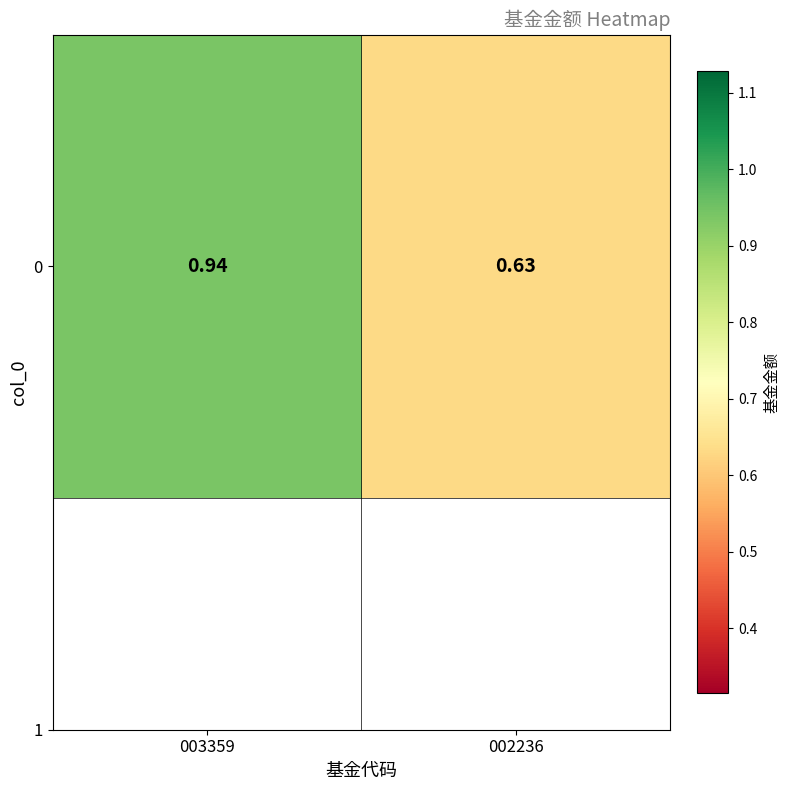

What is the smallest value displayed?

0.6